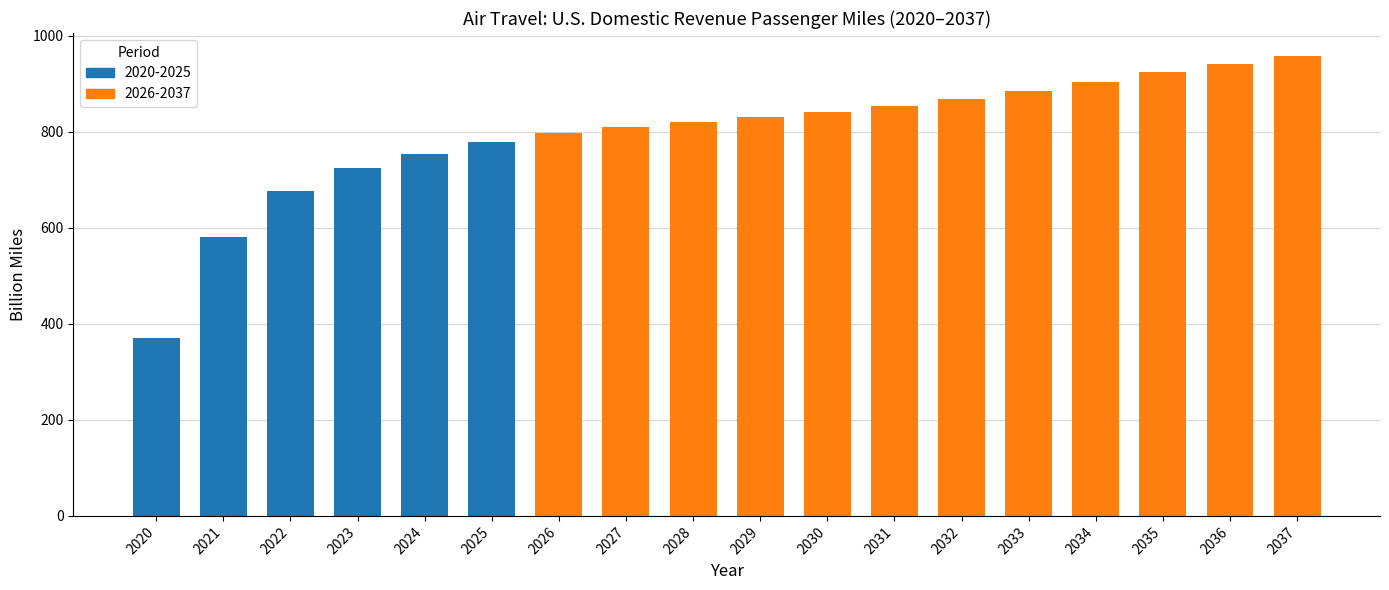

What is the ratio of the value at 2028 to the value at 2021?

1.4